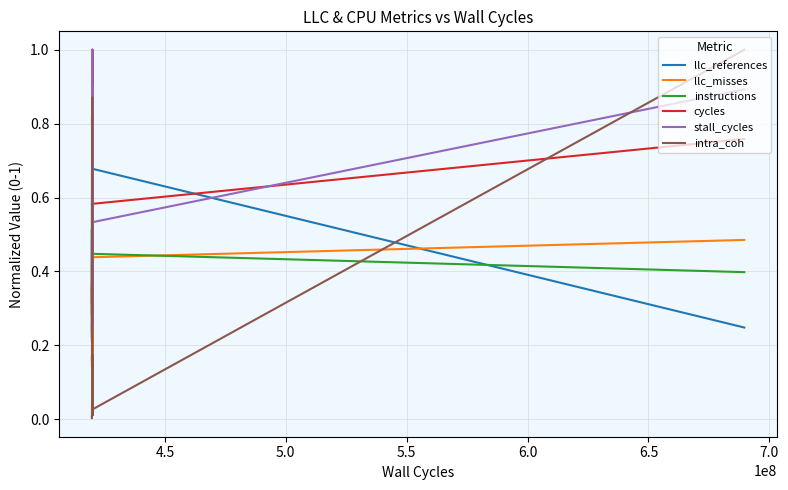

Which series ends up on top after the final intersection of cycles and instructions?

cycles